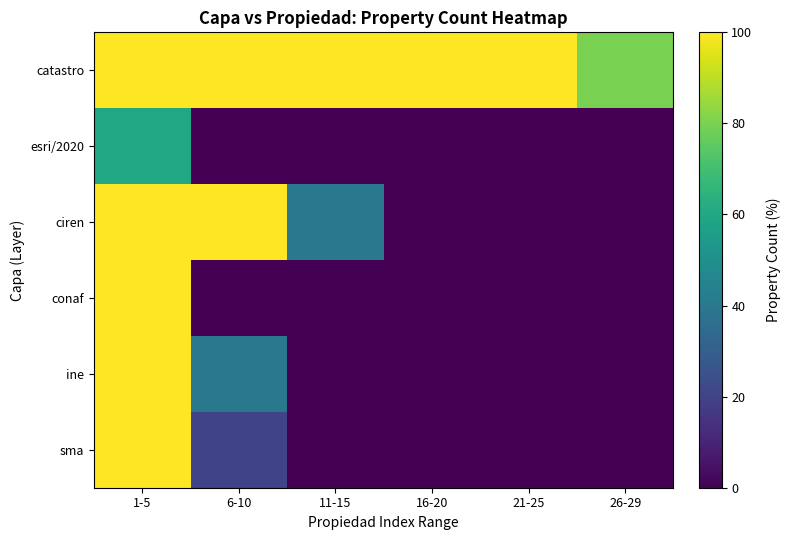

At how many categories does at least one series exceed 97?

5